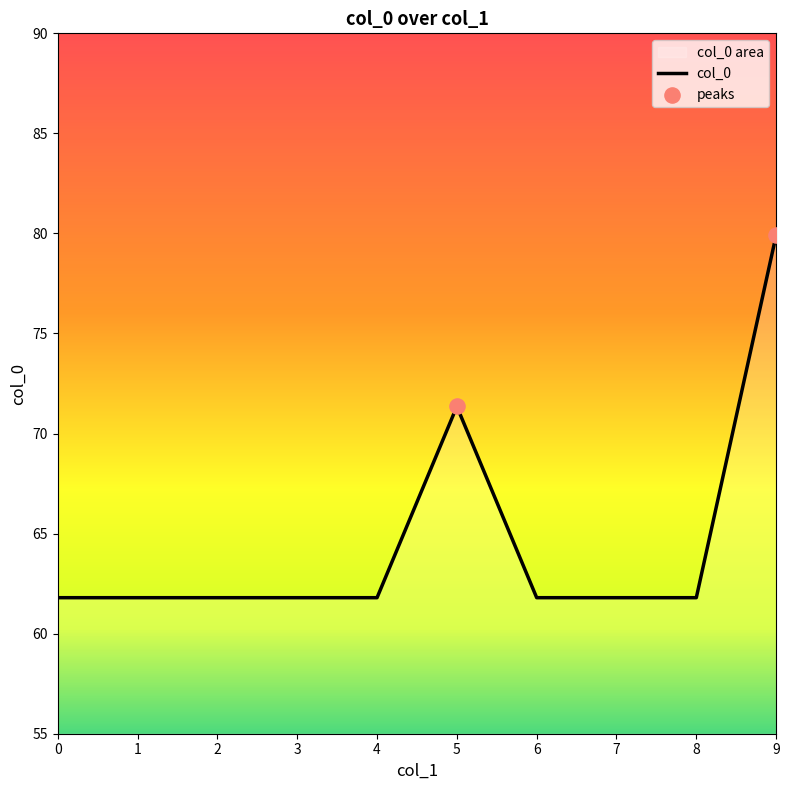

What is the change in value from 3 to 5?

+9.6